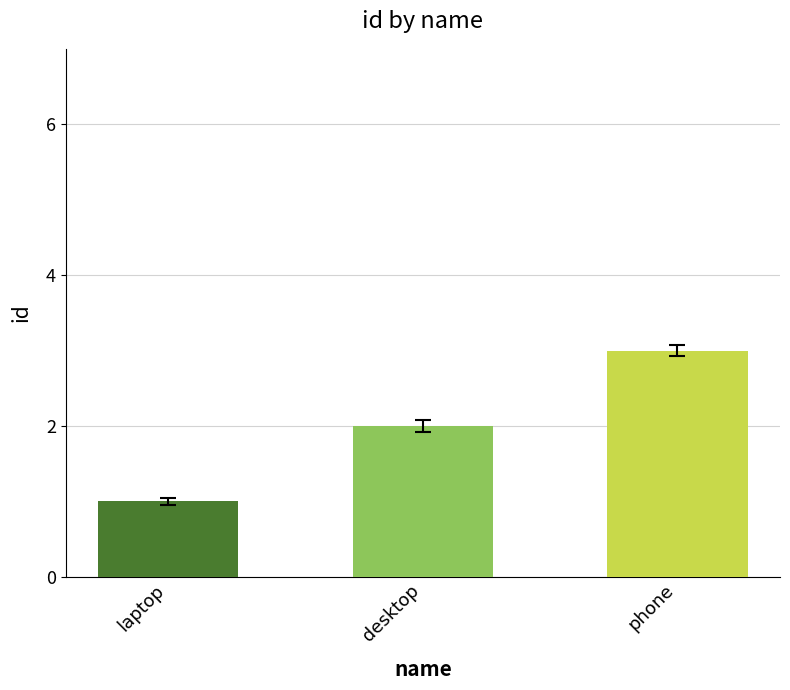

What is the difference between the maximum and minimum values?

2